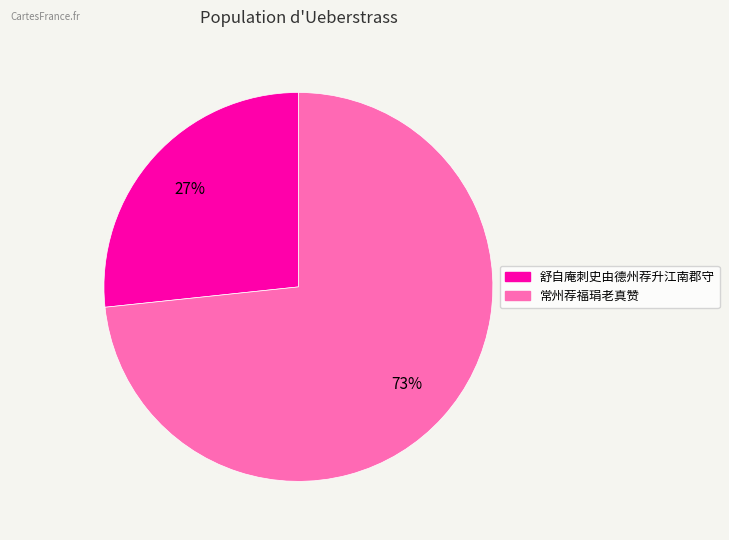

To the nearest percent, what percentage of the pie is 常州荐福琄老真赞?

73%